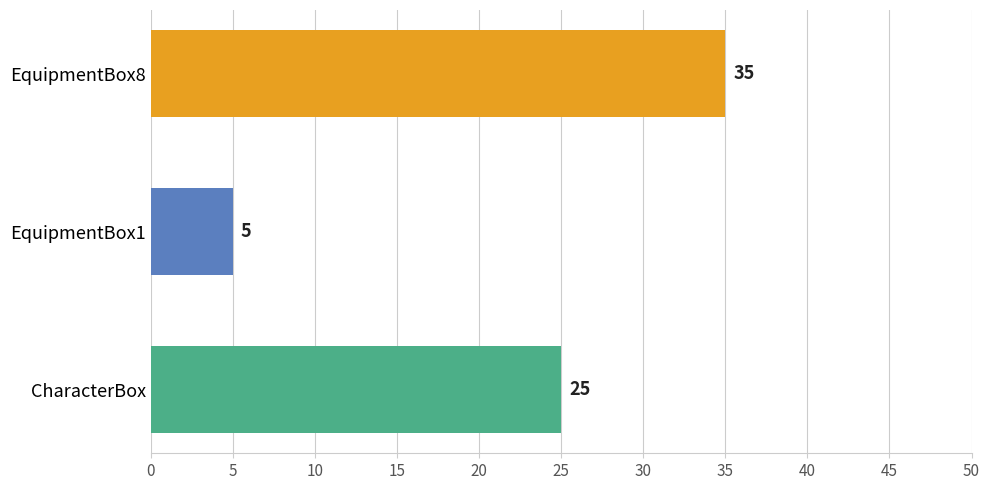

What is the sum of all values?

65